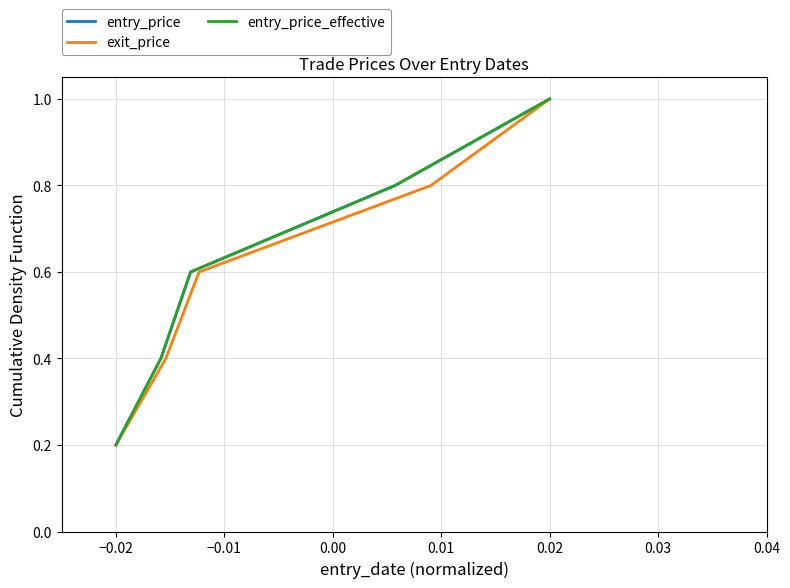

At which label does entry_price_effective reach its minimum?

−0.02